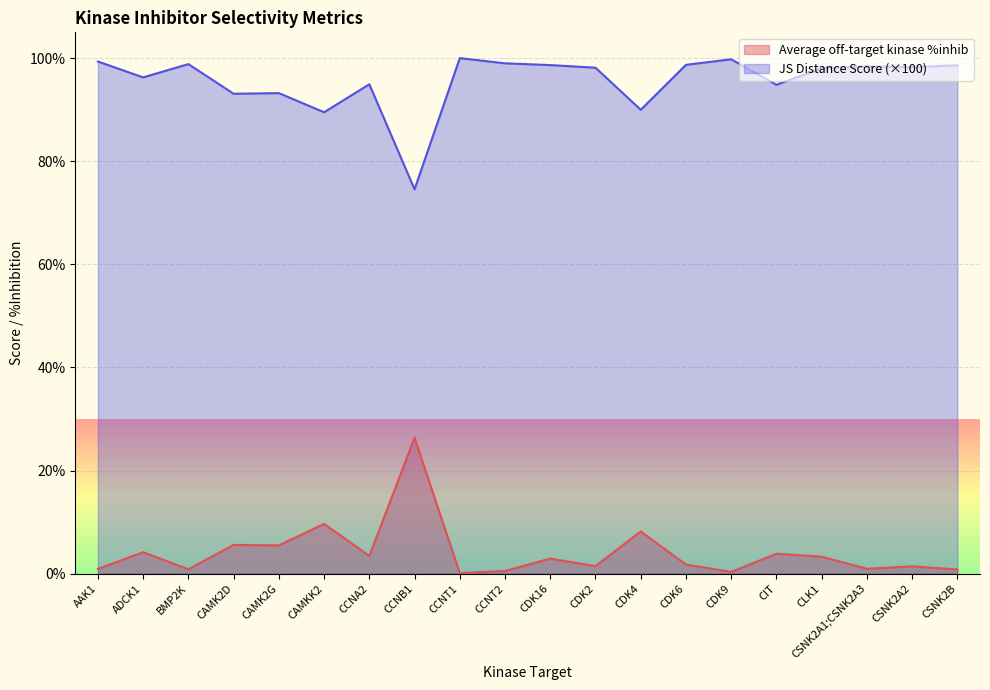

True or false: Average off-target kinase %inhib and JS Distance Score intersect in this chart.

False